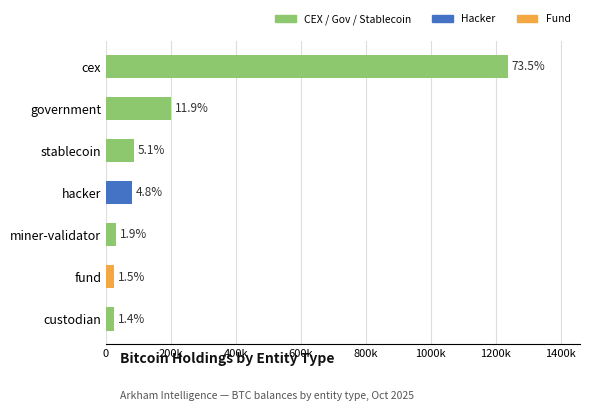

Does the chart contain any negative values?

No